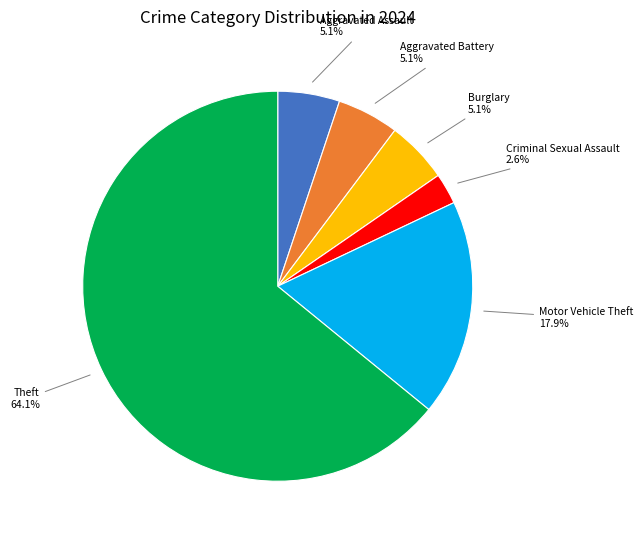

Is there any slice that represents more than half of the pie?

Yes